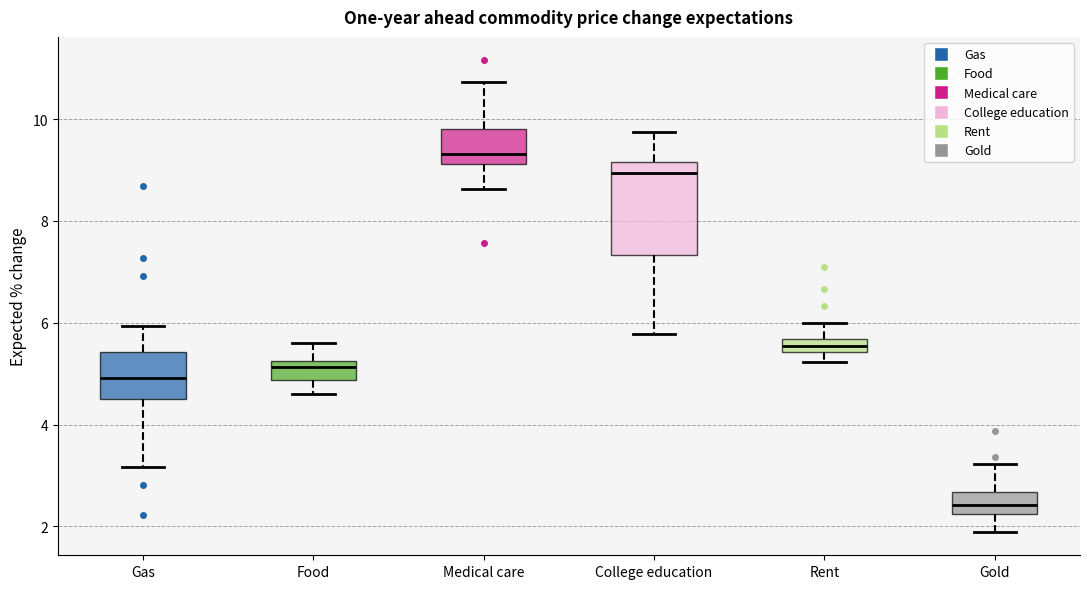

Where does the upper whisker of the box for Gold end on the y-axis? The values are not printed on the chart, so give them approximately, as read against the axis.

3.2